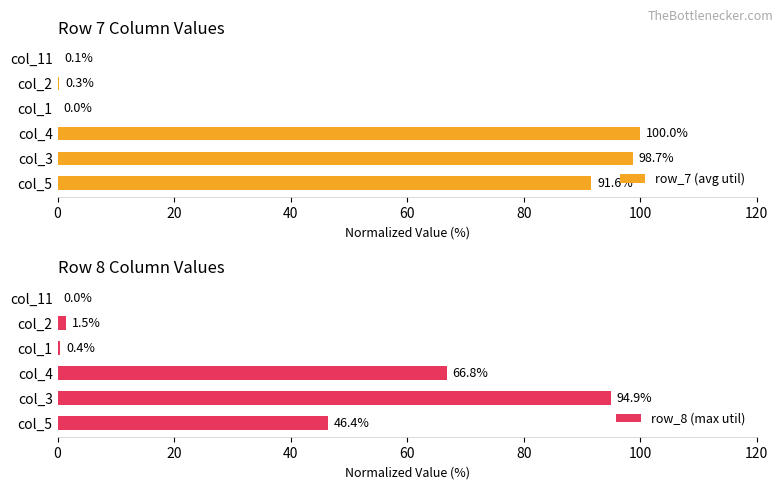

What is the difference between the maximum and second lowest values in the row_8 (max util) series?

94.5